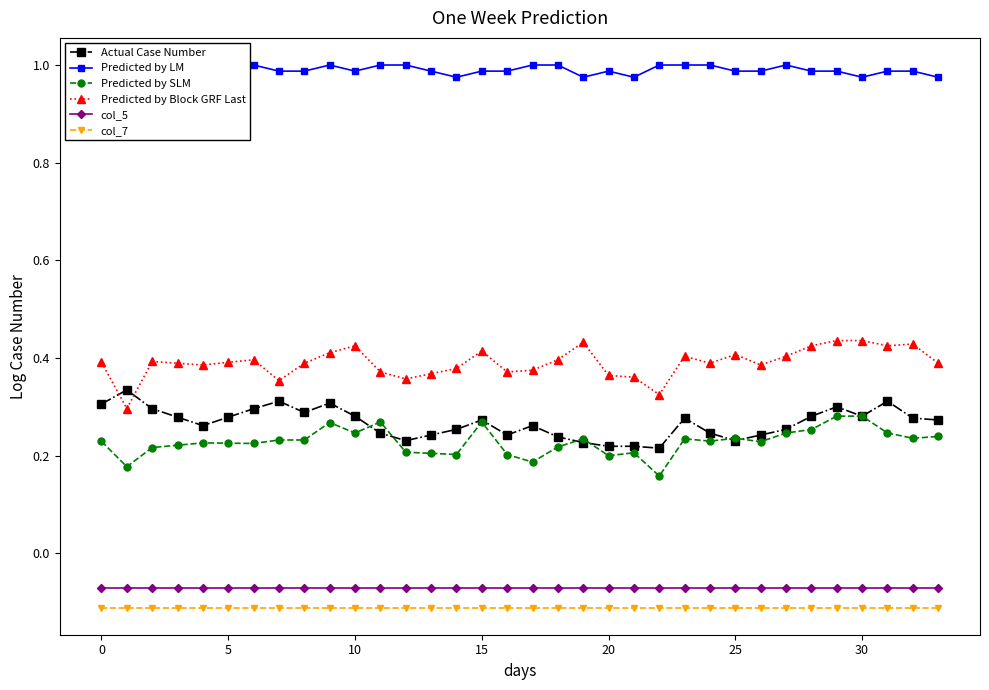

List the series in order of their peak value, lowest first.

col_7, col_5, Predicted by SLM, Actual Case Number, Predicted by Block GRF Last, Predicted by LM